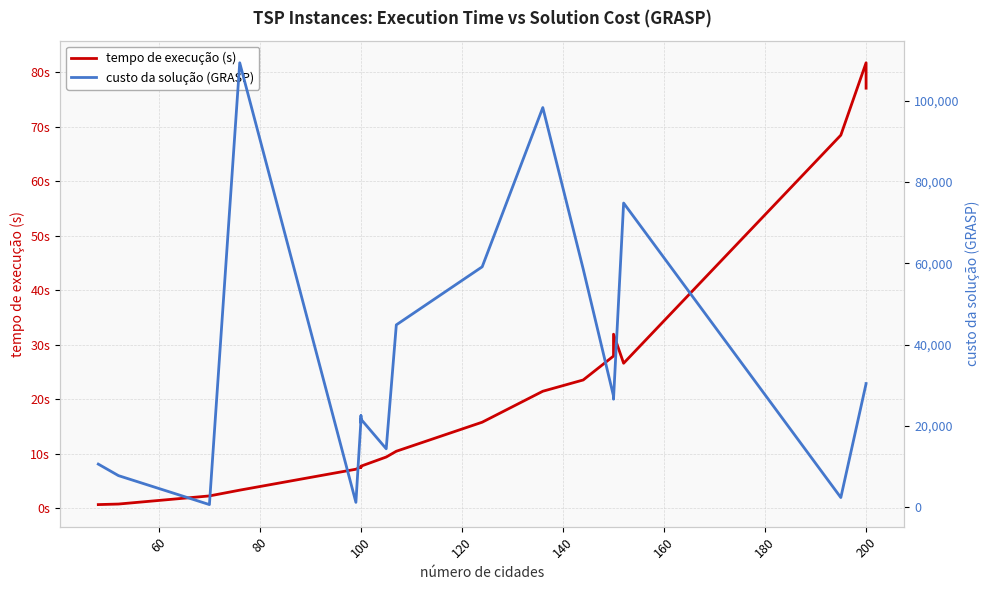

How many data points does each series have?

20